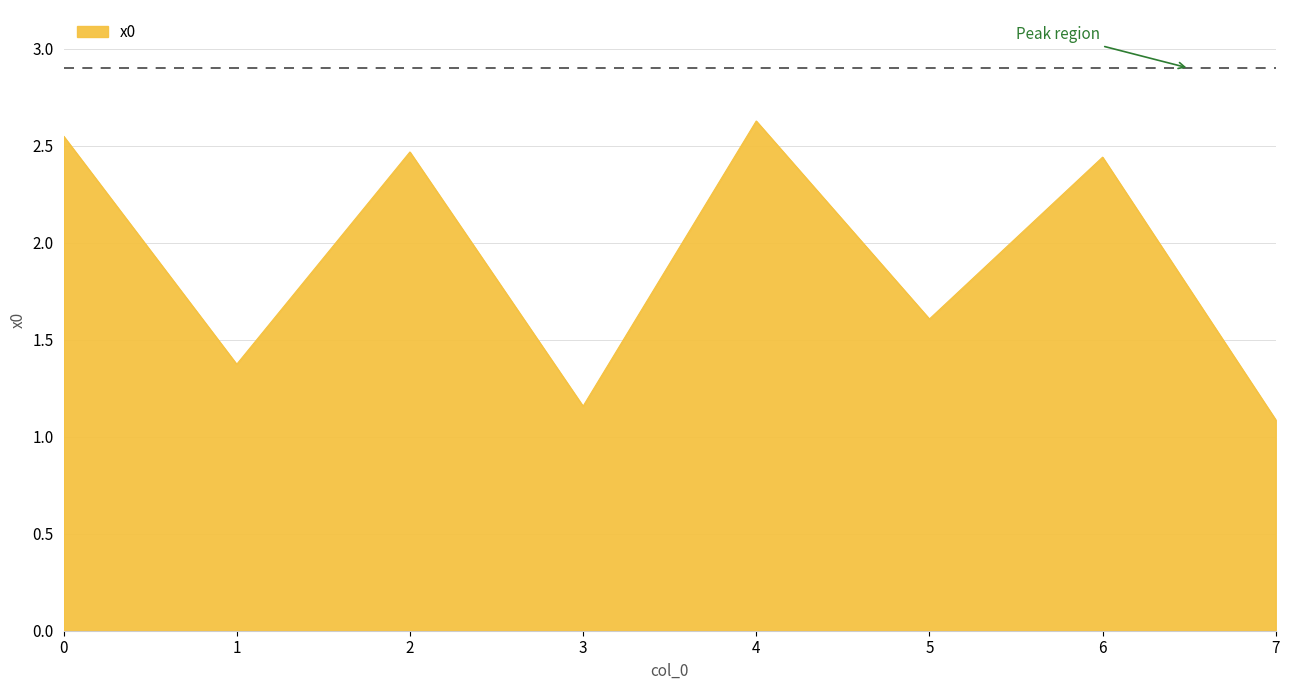

List the labels in order of value, largest first.

4, 0, 2, 6, 5, 1, 3, 7